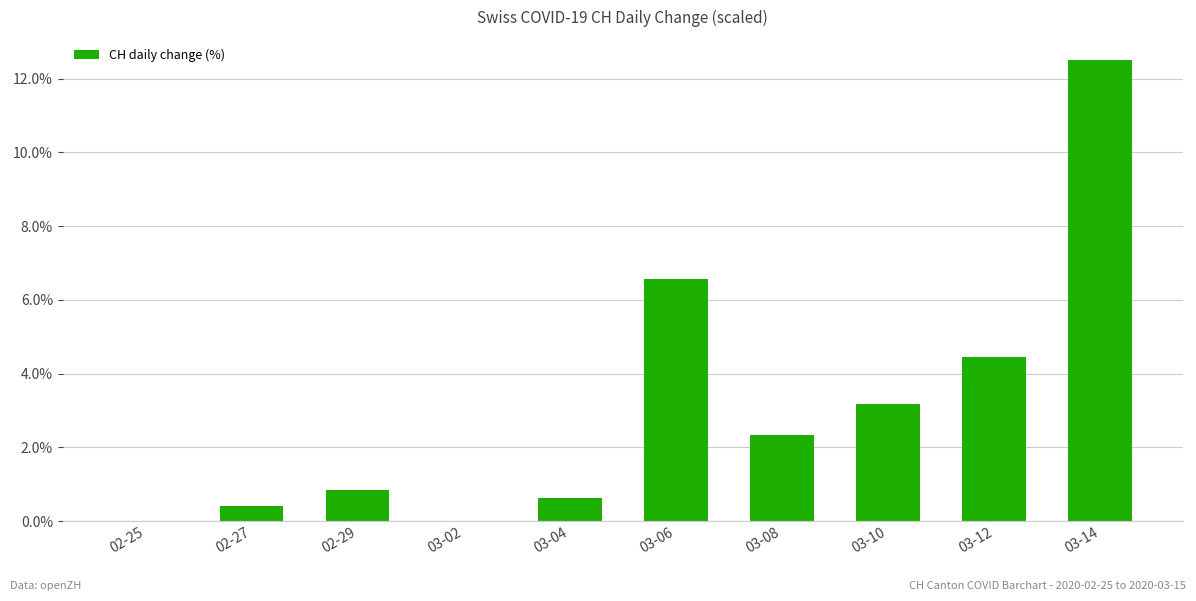

Are the bars horizontal?

No